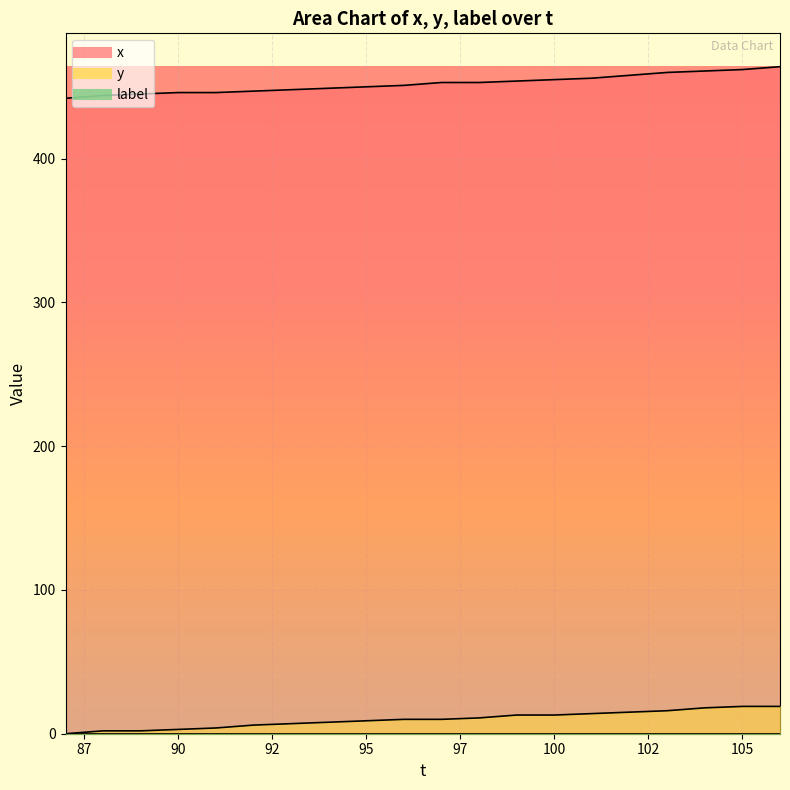

True or false: x and y cross at least once.

False